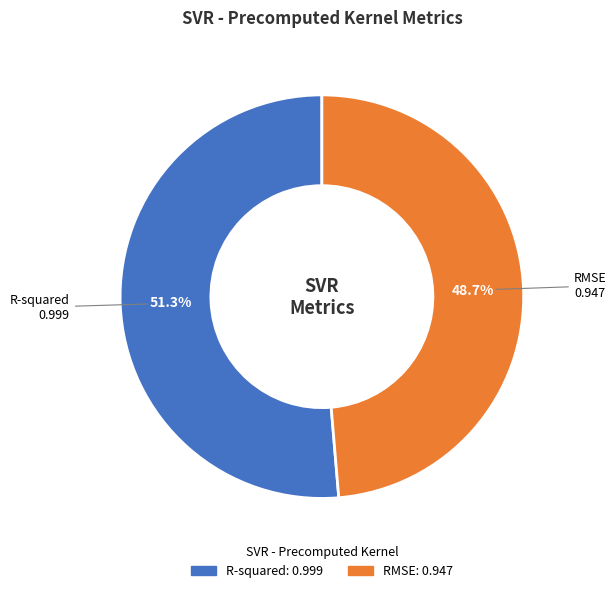

Which slice is the smallest?

RMSE